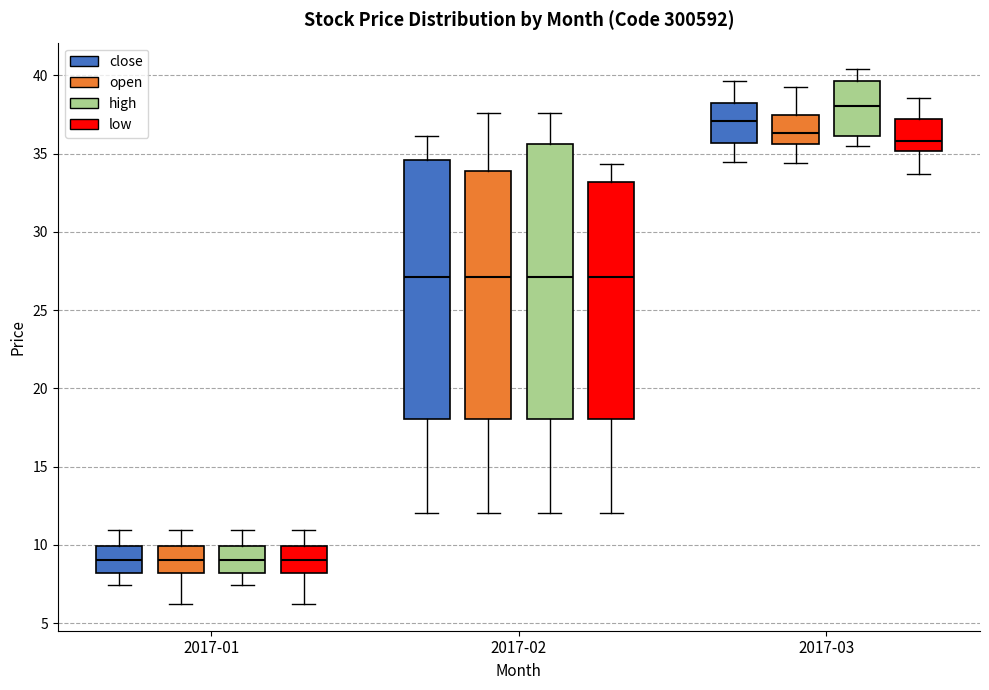

Which box is the tallest, from its lower edge to its upper edge?

2017-02 (high)